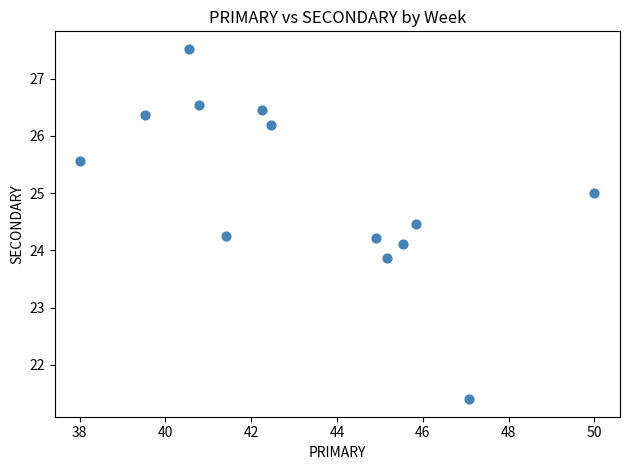

What is the range of X values (max minus min)?

12.0